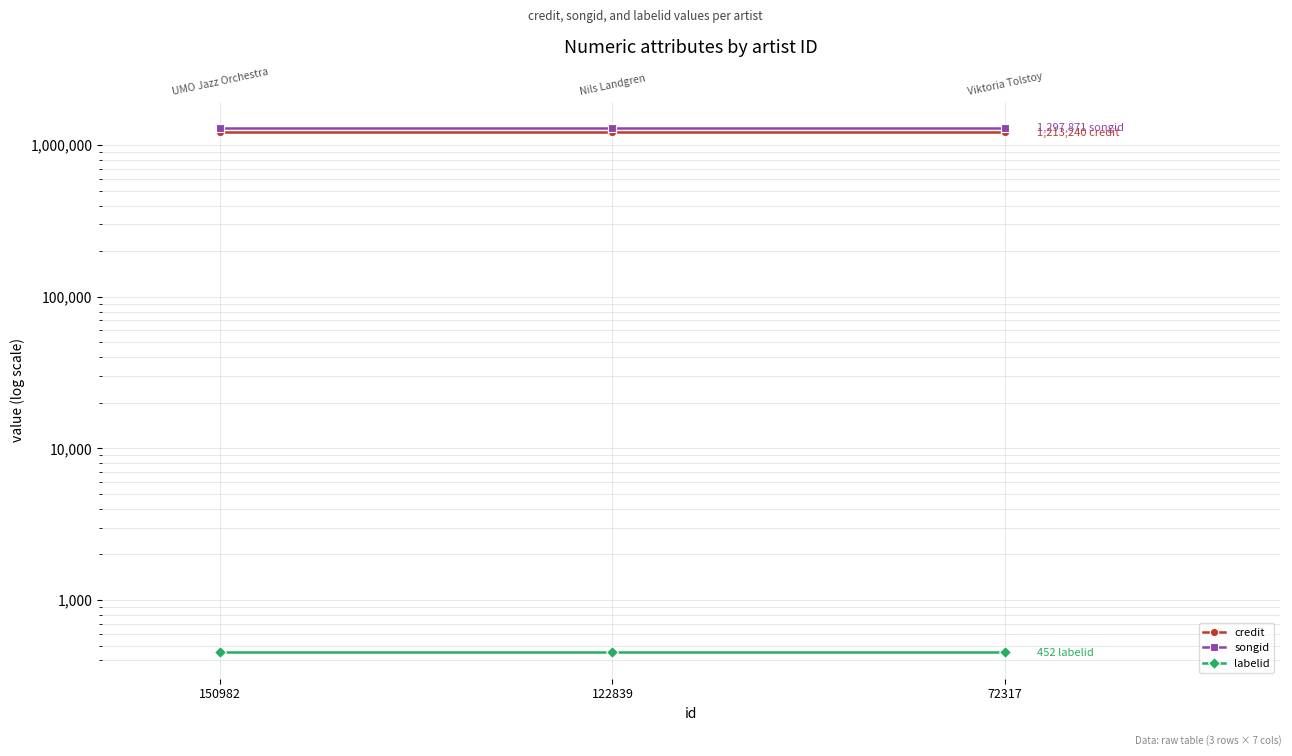

What is the lowest value of the labelid series?

452